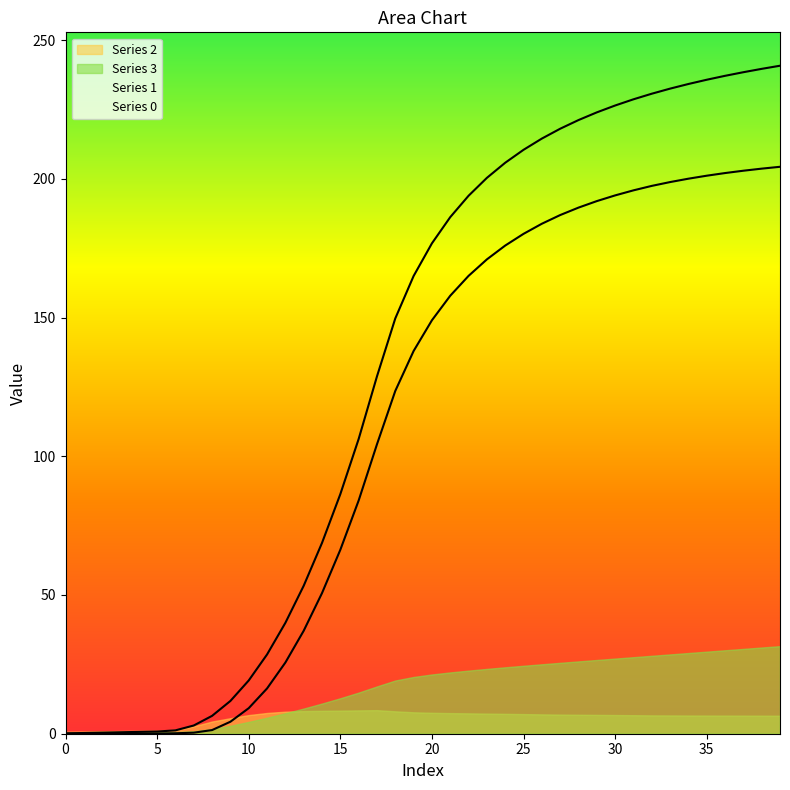

At how many categories does at least one series exceed 154?

21